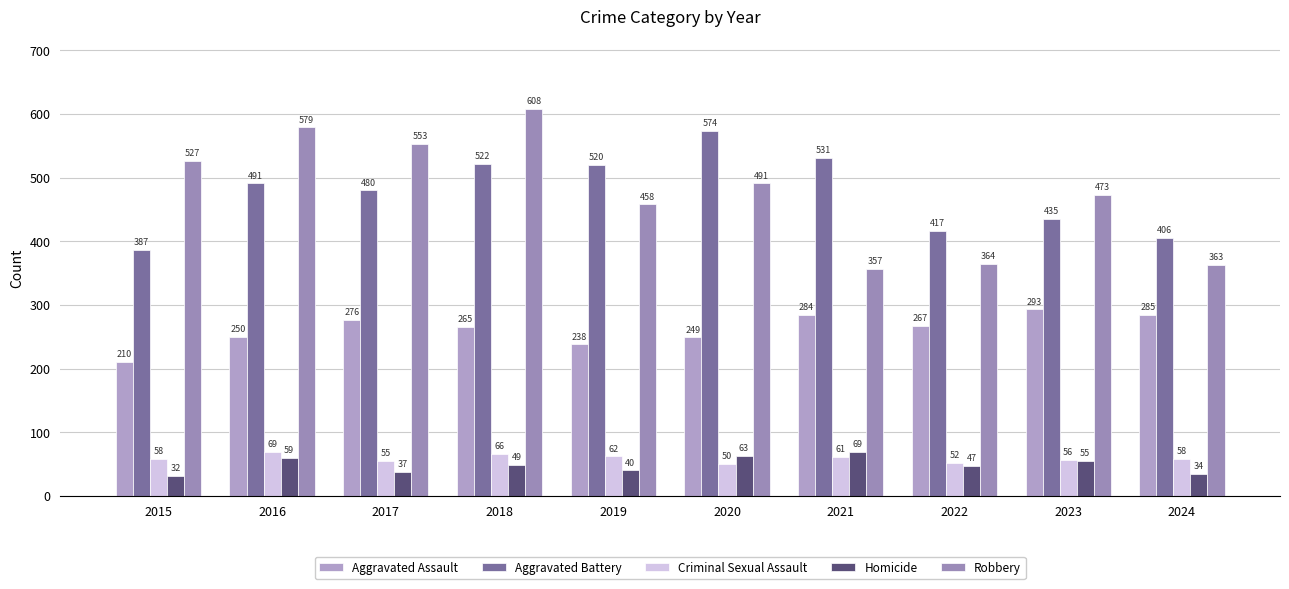

What are all the series names shown in the legend?

Aggravated Assault, Aggravated Battery, Criminal Sexual Assault, Homicide, Robbery